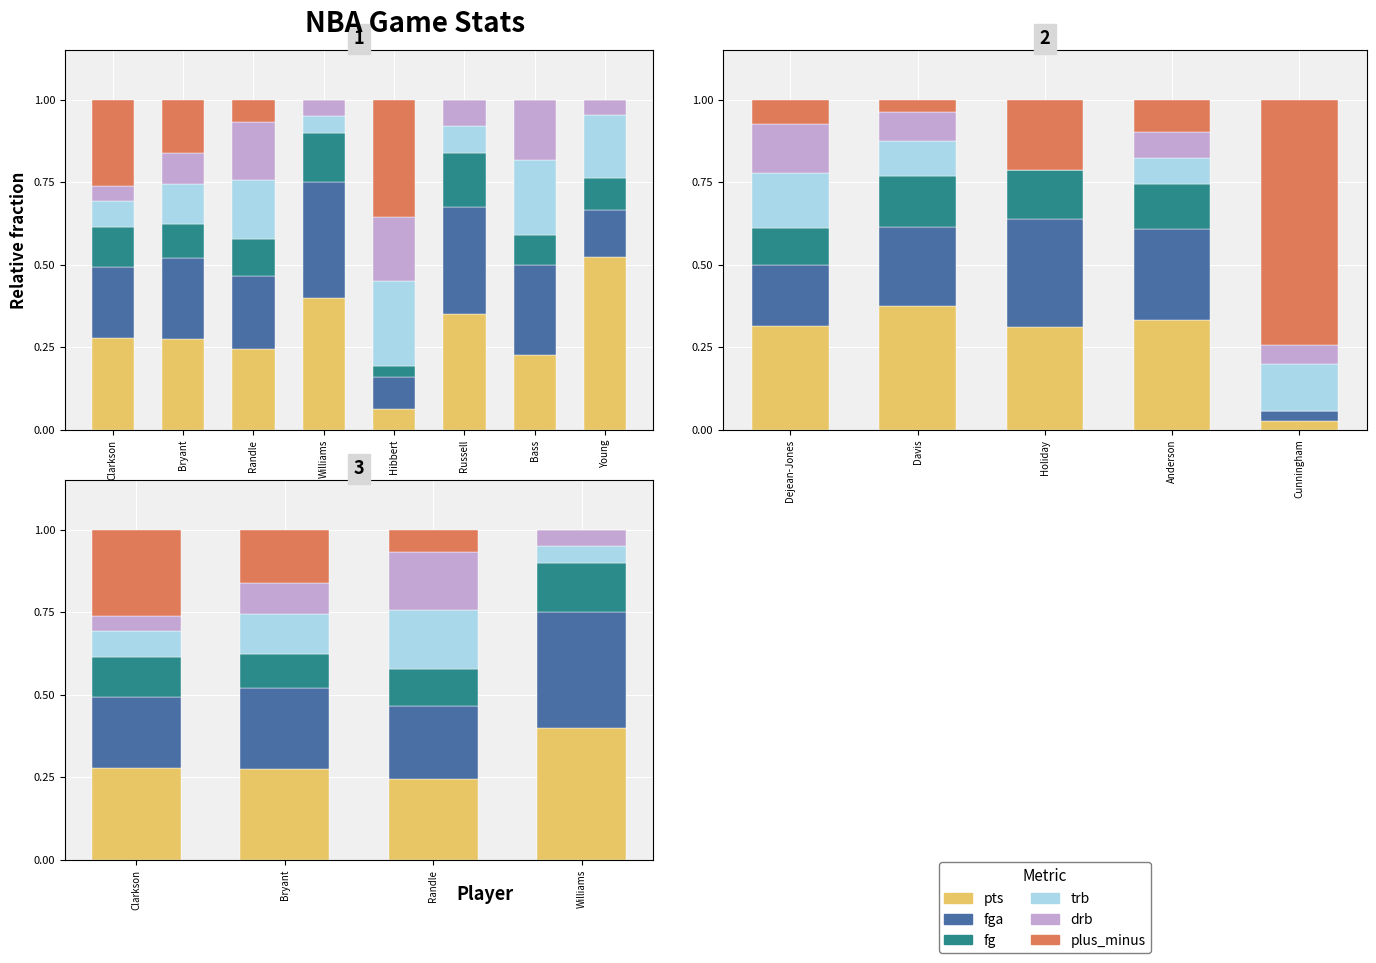

What position from the right is Randle?

2